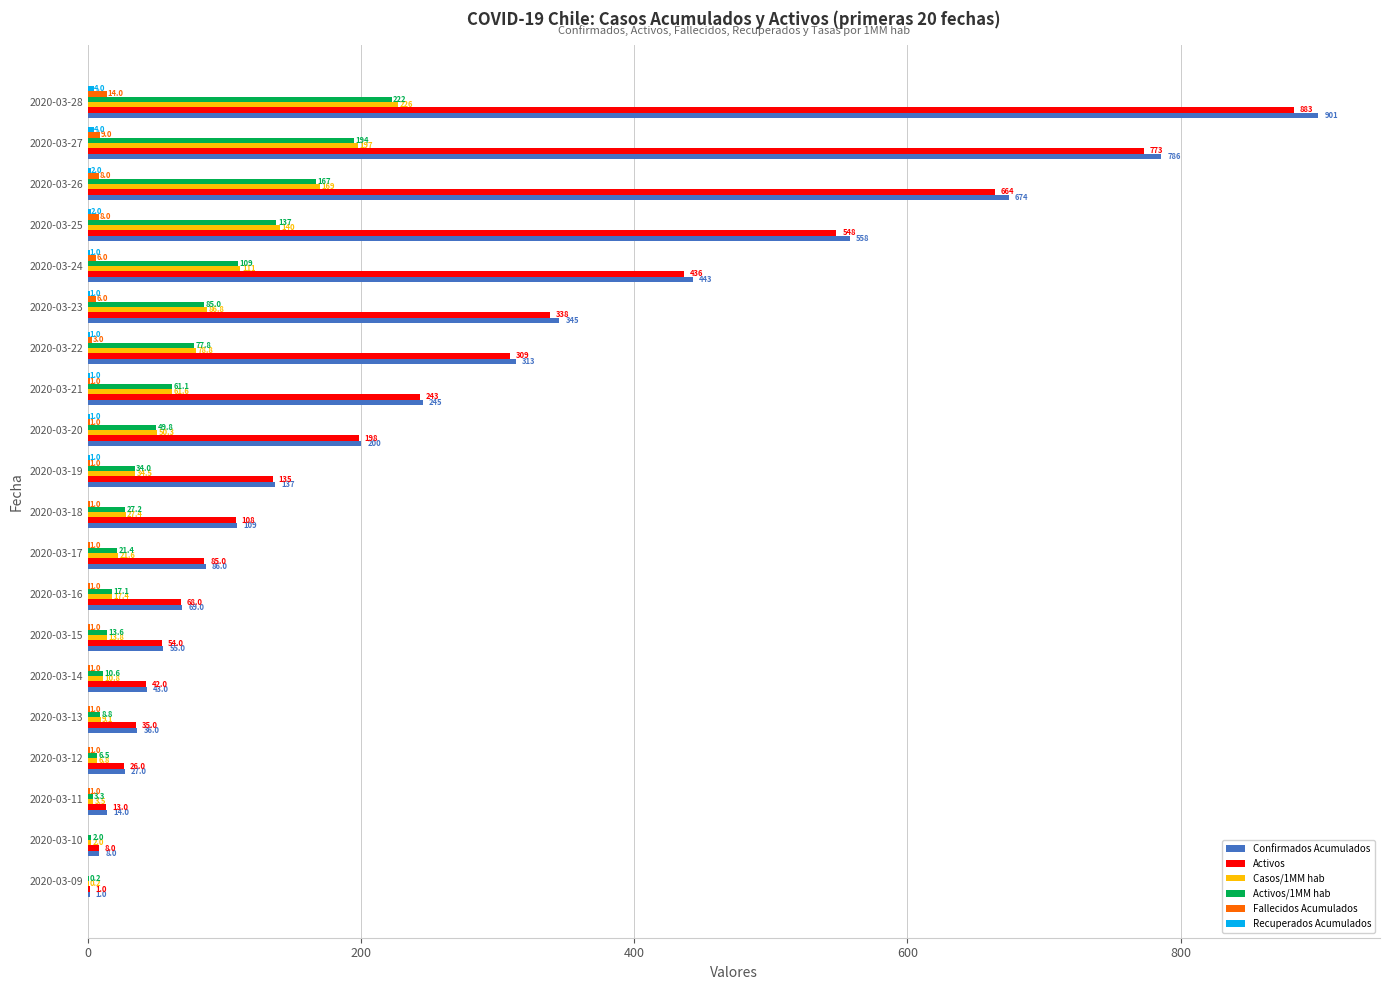

At which label does Casos/1MM hab reach its peak?

2020-03-28